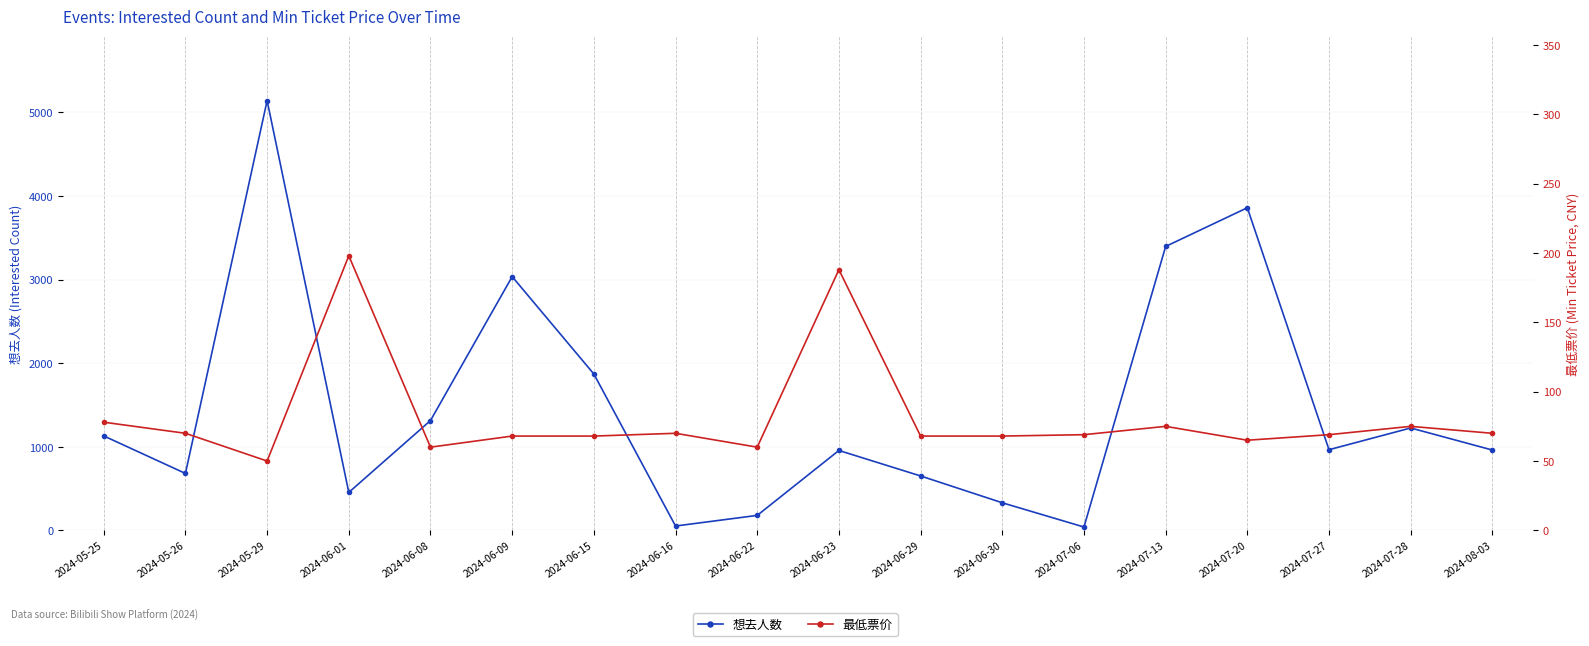

Which has a higher value, 2024-08-03 or 2024-06-22?

2024-08-03